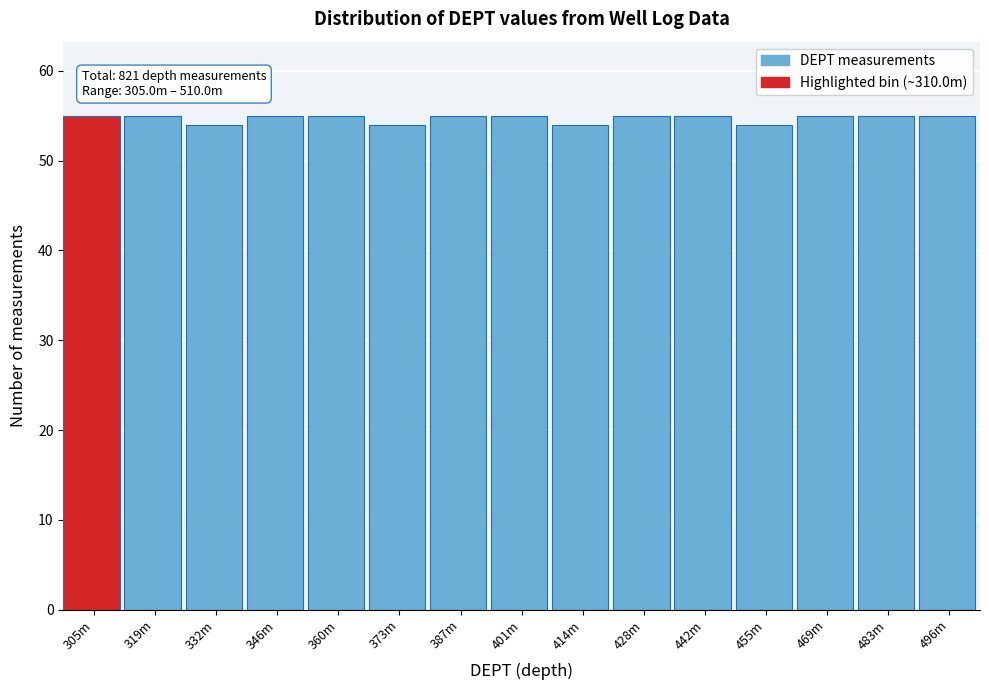

Reading left to right, list all the values displayed in this chart.

305m=55	319m=55	332m=54	346m=55	360m=55	373m=54	387m=55	401m=55	414m=54	428m=55	442m=55	455m=54	469m=55	483m=55	496m=55